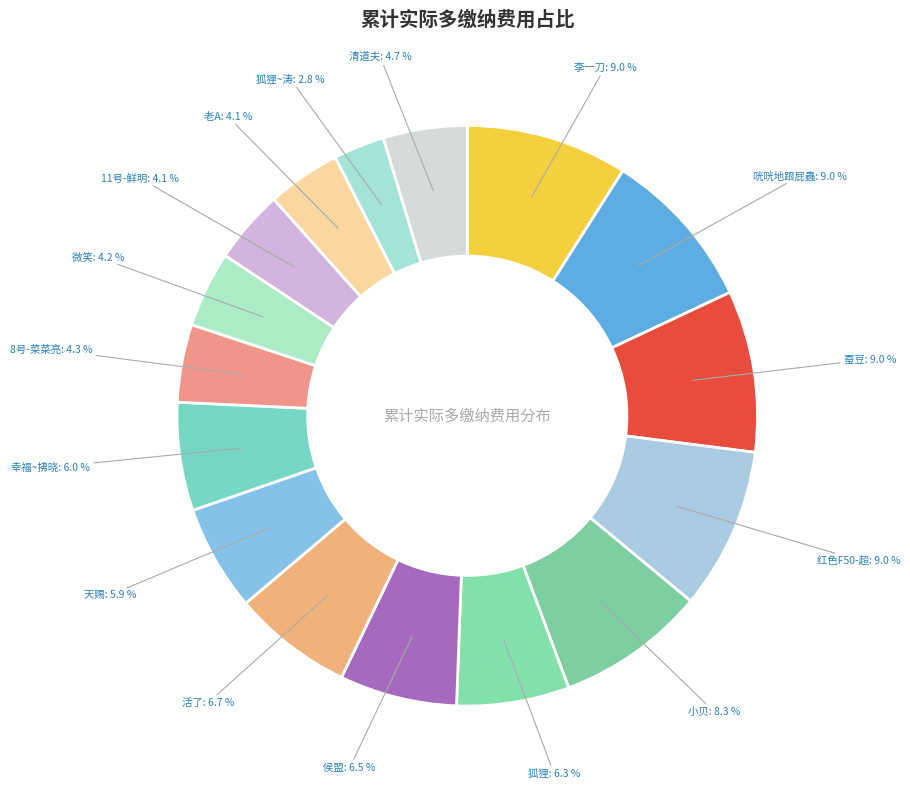

Count the number of slices in the pie.

16